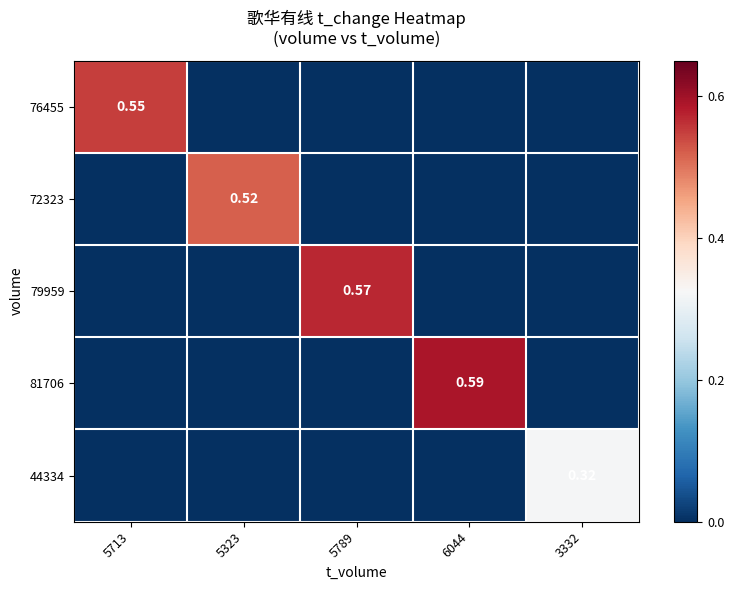

What is the difference between the 72323 values at 5323 and 6044?

0.5